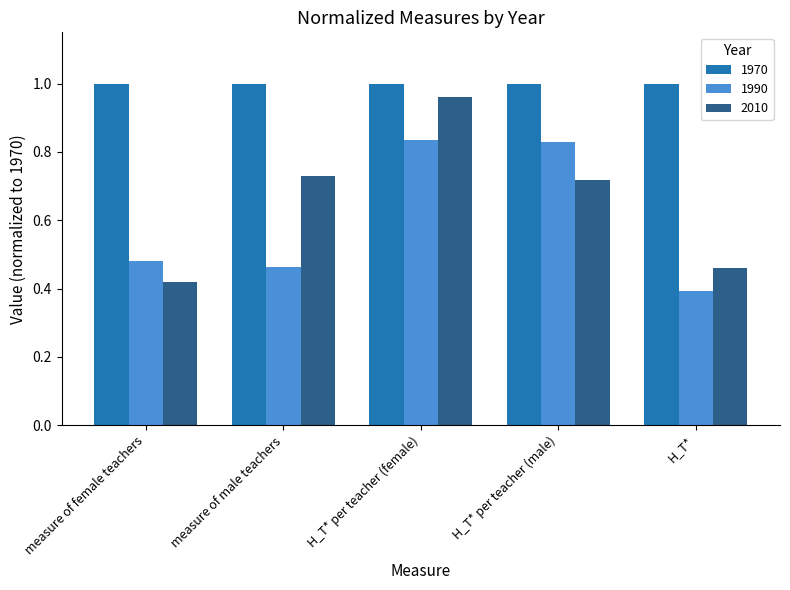

List the series in order of their peak value, lowest first.

1990, 2010, 1970